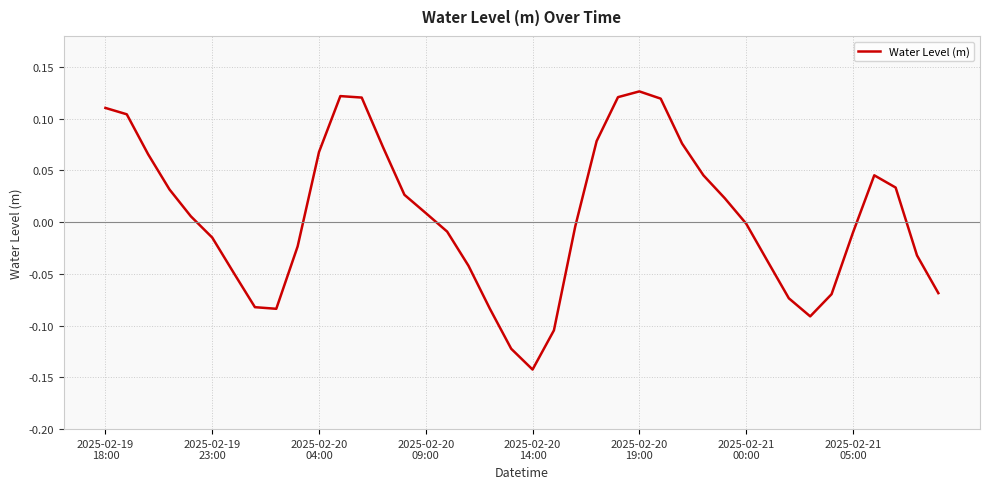

What is the difference between the maximum and minimum values?

0.3